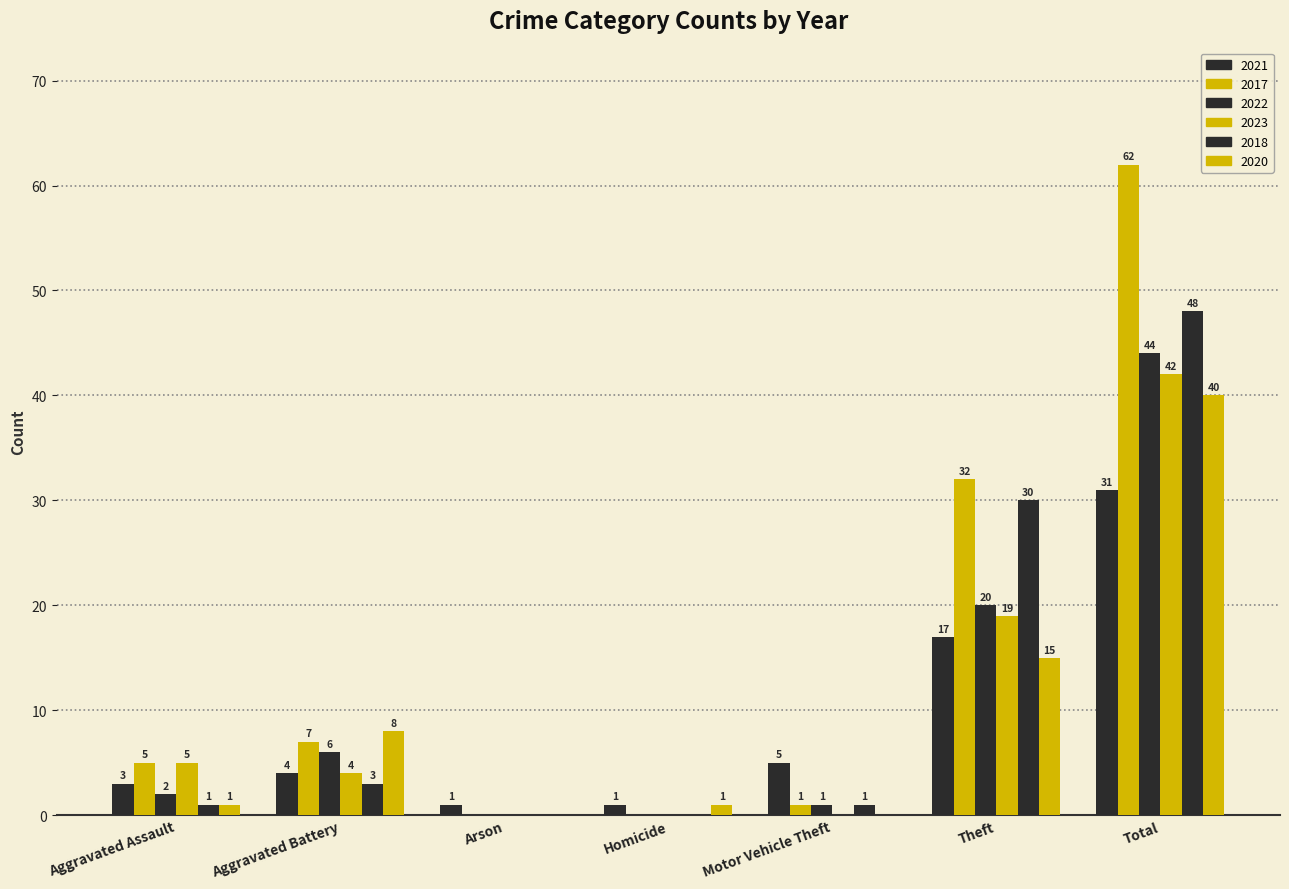

At which label does 2018 reach its peak?

Total